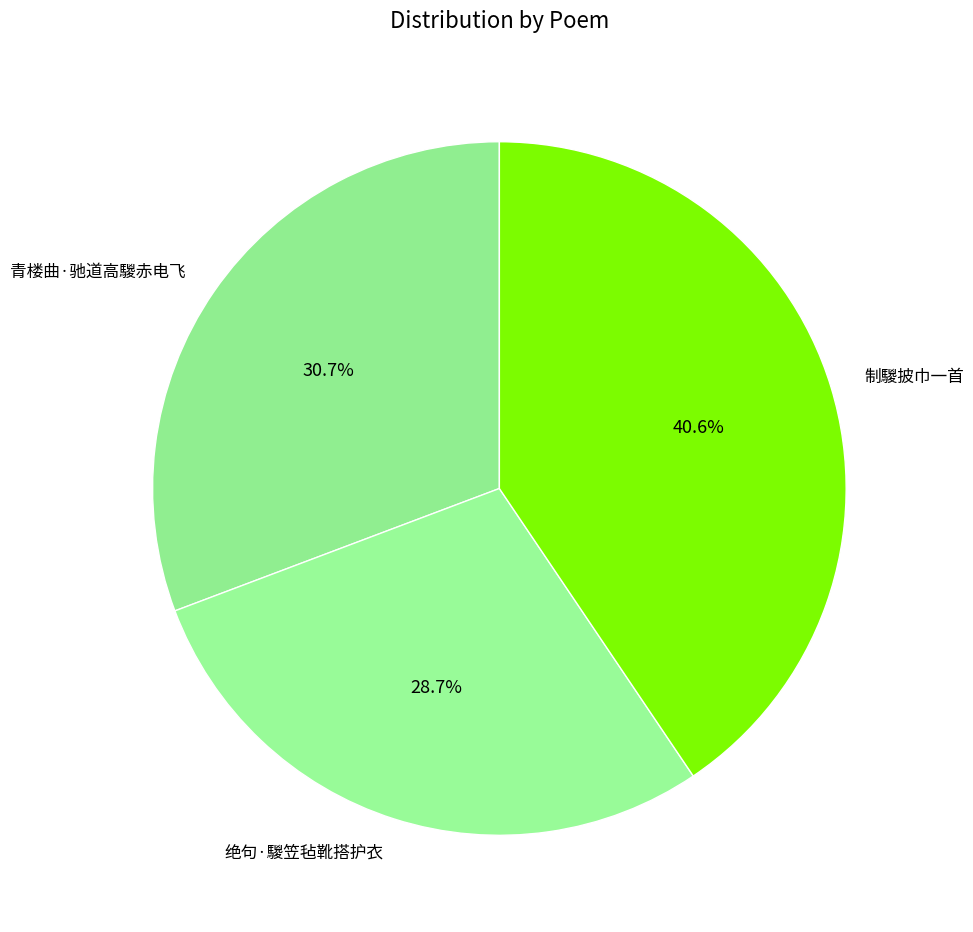

To the nearest percent, what percentage of the pie is 绝句·騣笠毡靴搭护衣?

29%